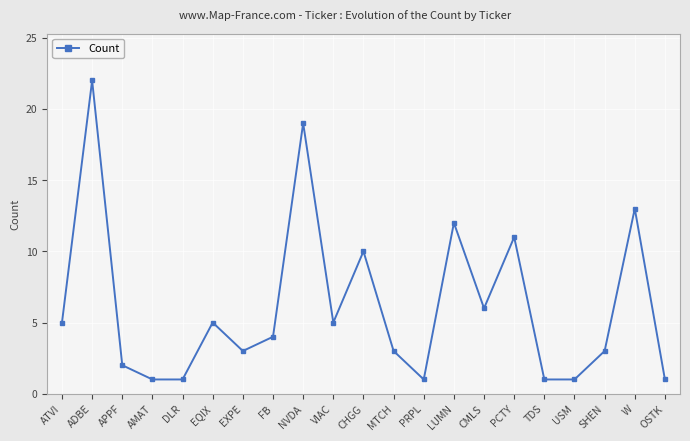

What position from the right is SHEN?

3